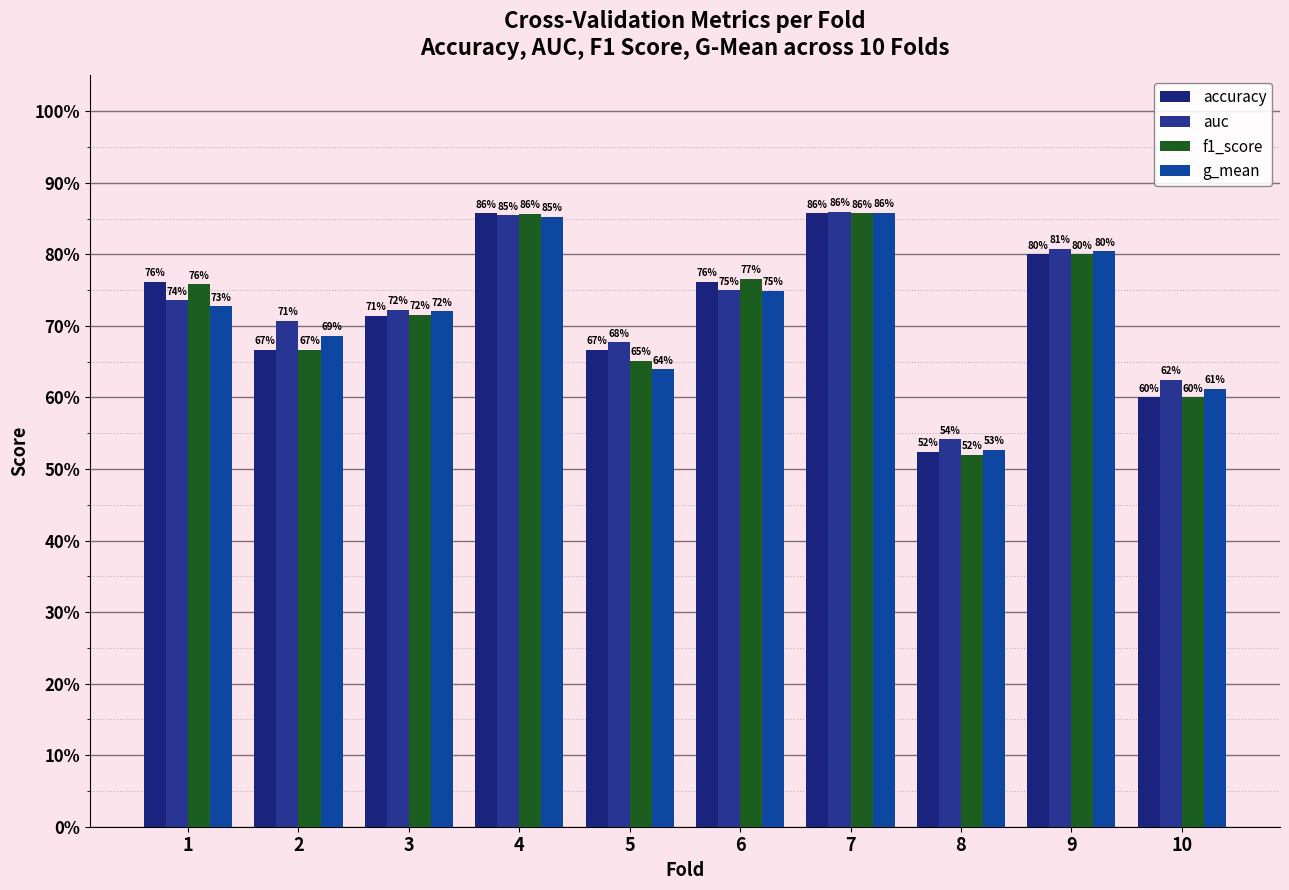

Does the chart contain any negative values?

No